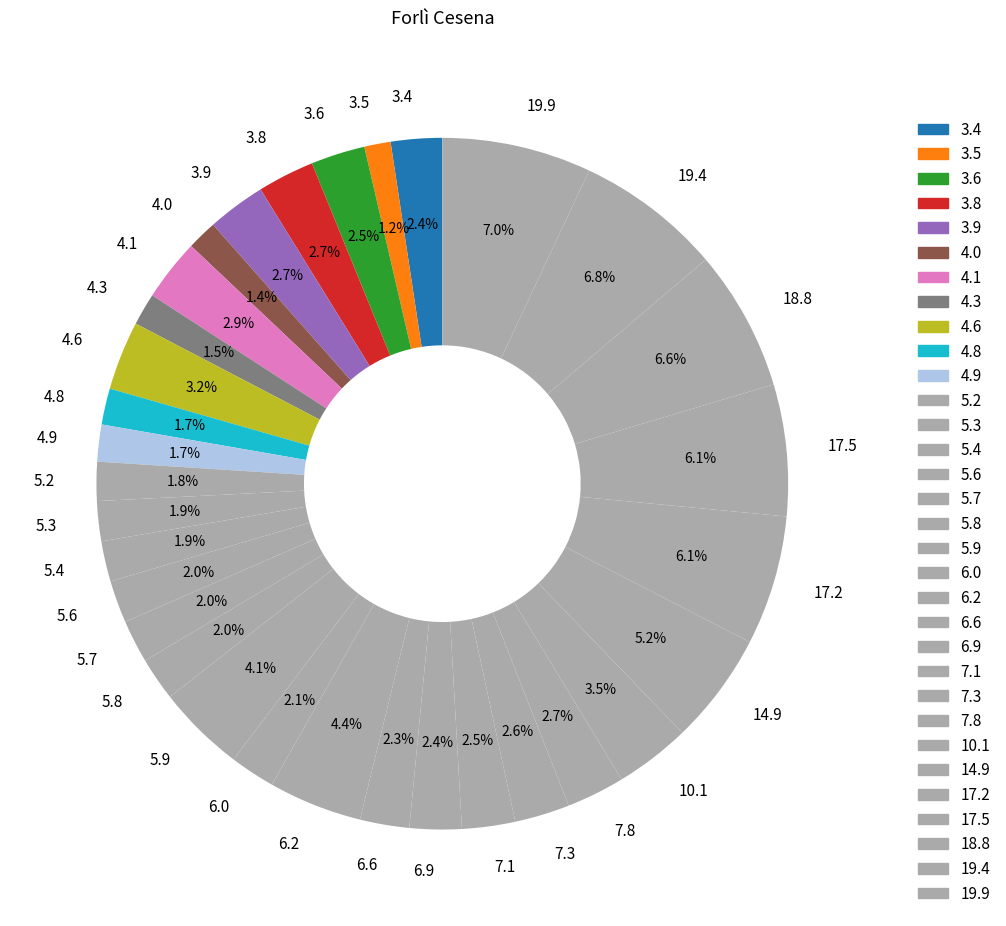

Do 4.8 and 3.4 together represent more than half of the pie?

No